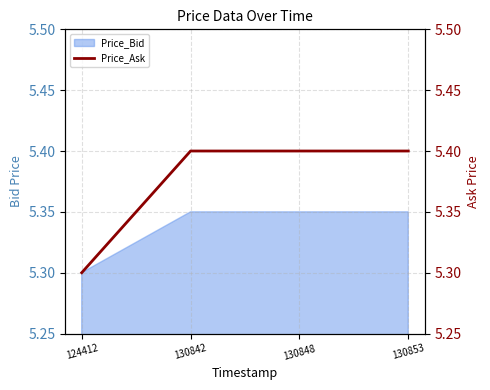

Does the chart have visible grid lines?

Yes